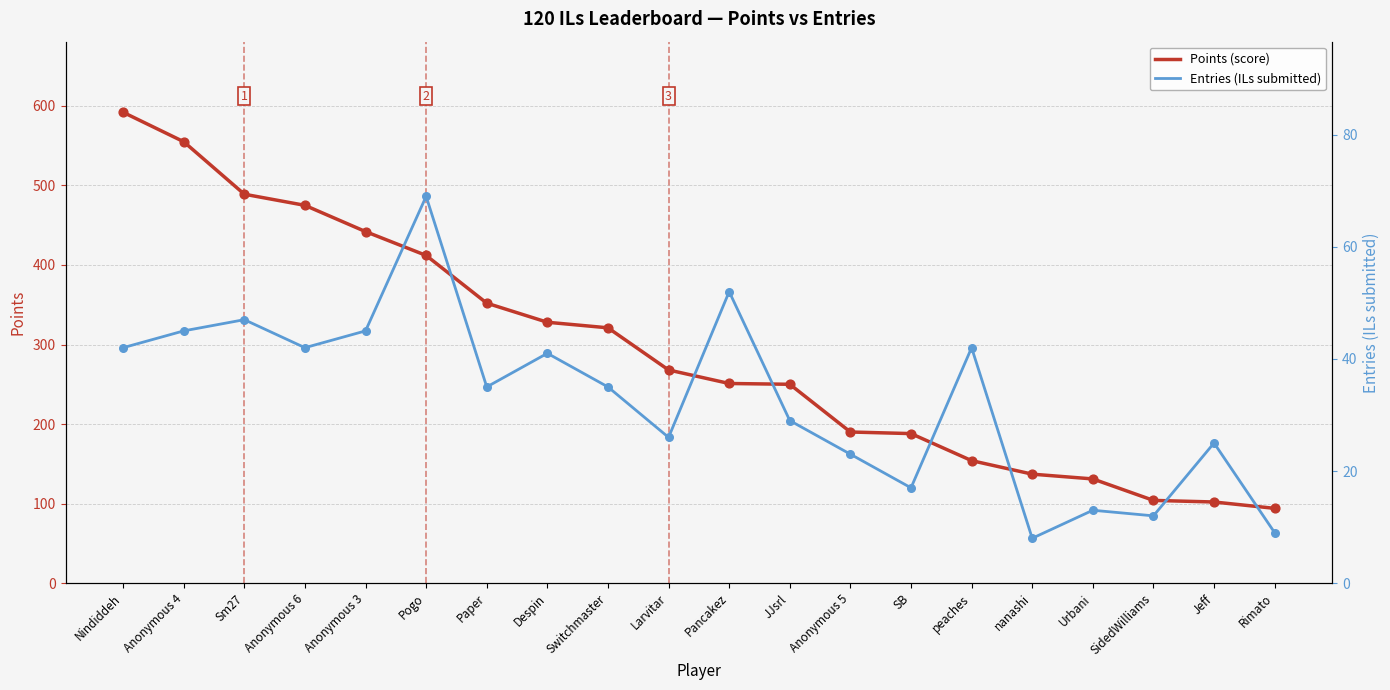

Which series reaches the maximum Y coordinate?

Points